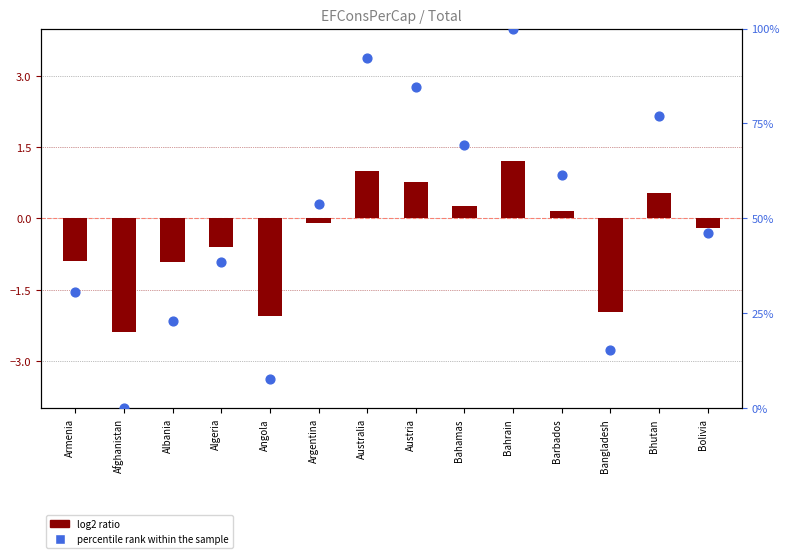

Which series has the largest Y range (max minus min)?

percentile rank within the sample